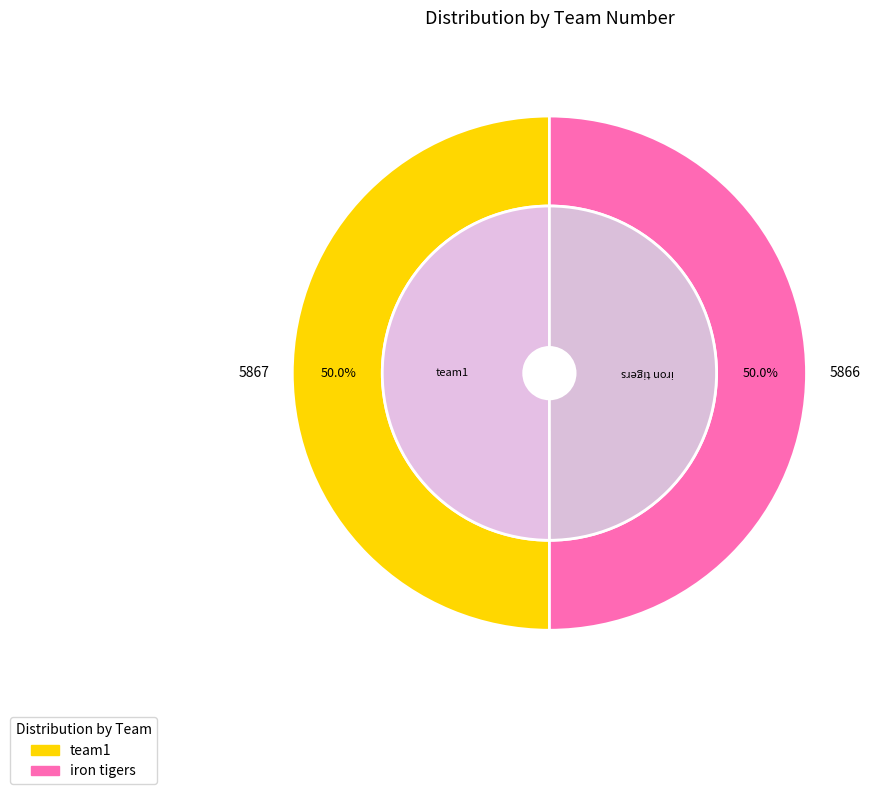

How many slices are in this pie chart?

2